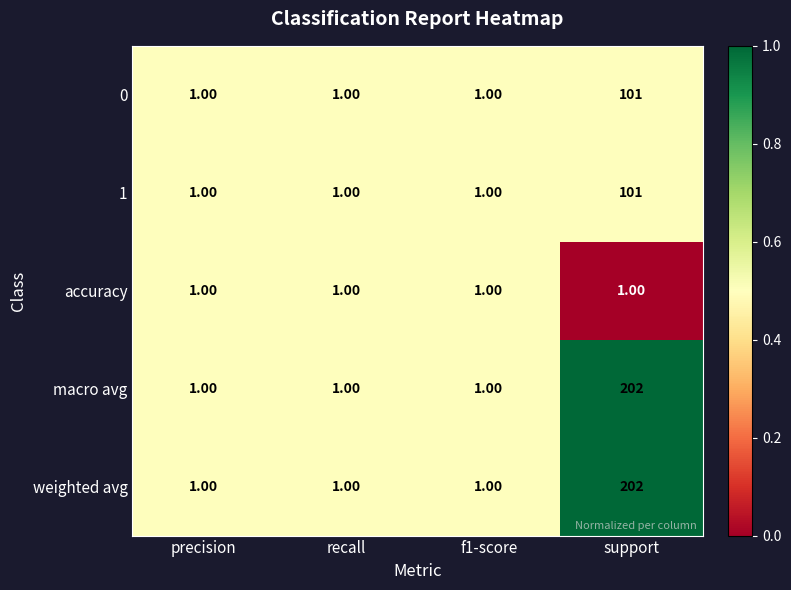

What is the total value across all series at recall?

5